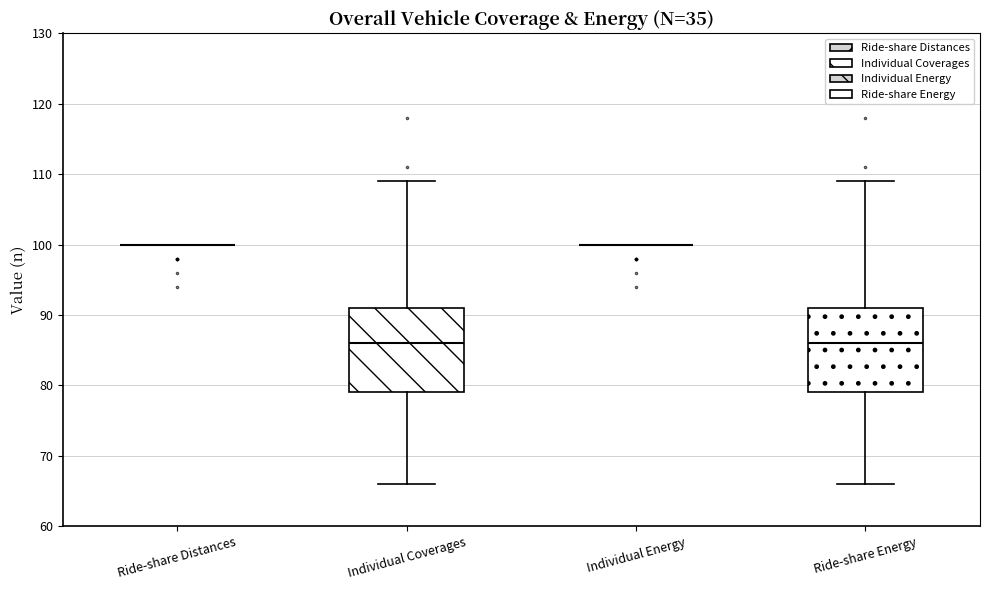

Reading left to right, read every box against the y-axis: the position of its median line, the range the box covers, and the ends of its whiskers. The values are not printed on the chart, so give them approximately, as read against the axis.

Ride-share Distances: box collapsed to a line at 100, whiskers 100 to 100
Individual Coverages: median 86, box 79 to 91, whiskers 66 to 109
Individual Energy: box collapsed to a line at 100, whiskers 100 to 100
Ride-share Energy: median 86, box 79 to 91, whiskers 66 to 109